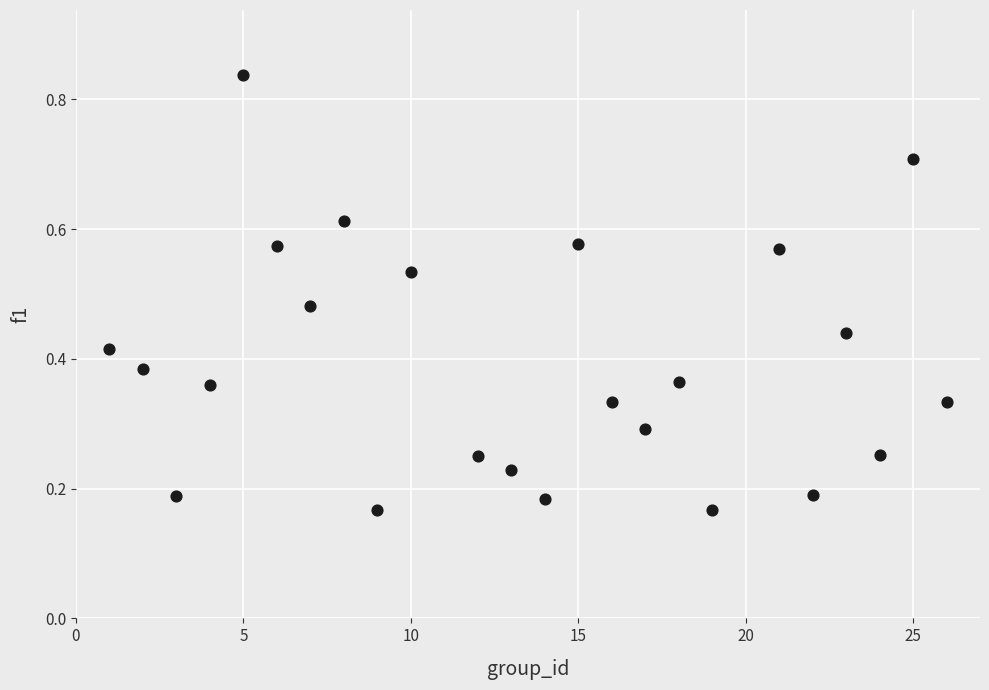

What is the range of Y values (max minus min)?

0.7